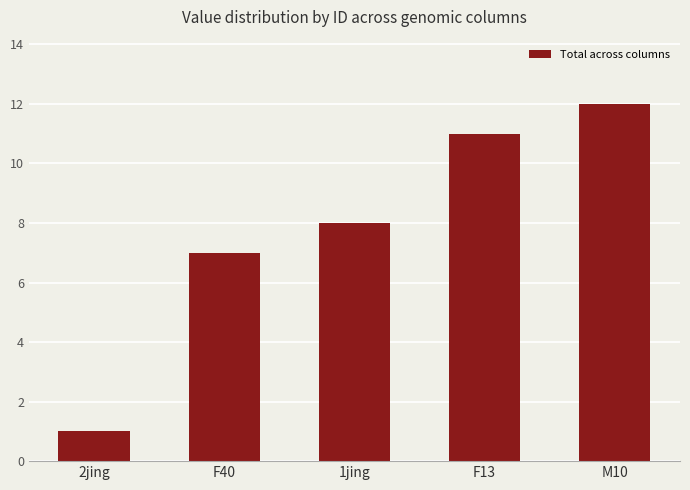

Between F13 and 2jing, which is larger?

F13